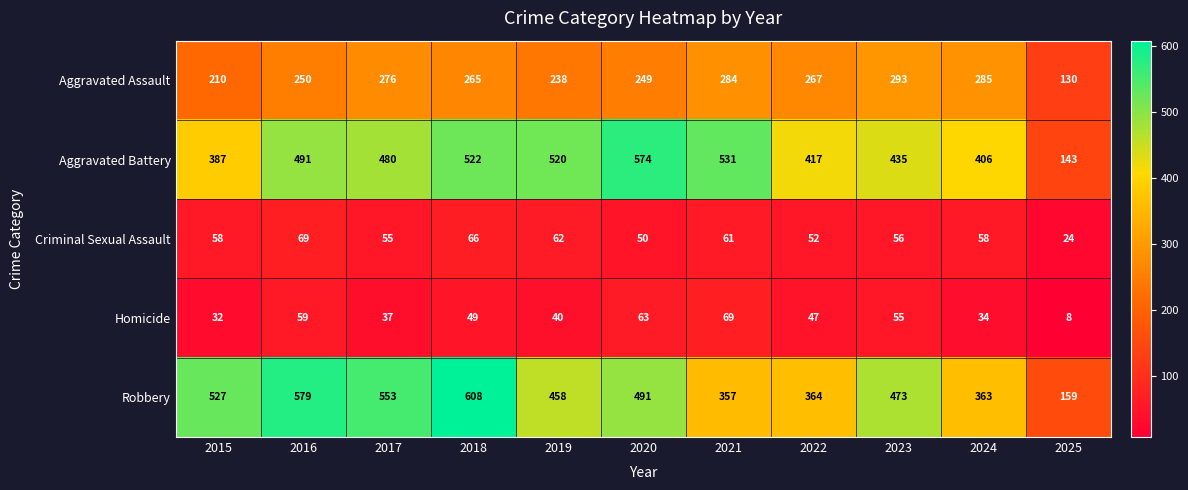

Which series has the largest total across all categories?

Robbery